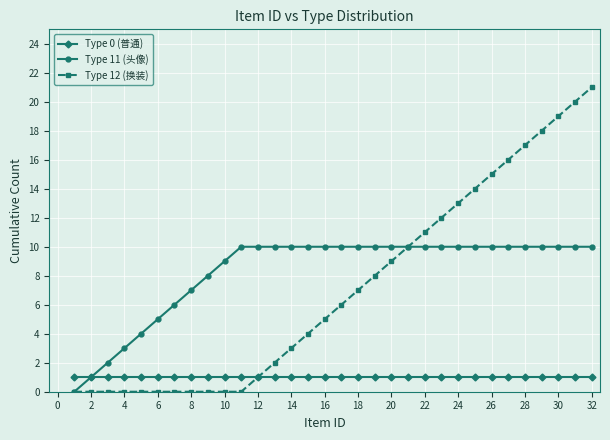

Rank the series by their maximum value, from highest to lowest.

Type 12 (换装), Type 11 (头像), Type 0 (普通)